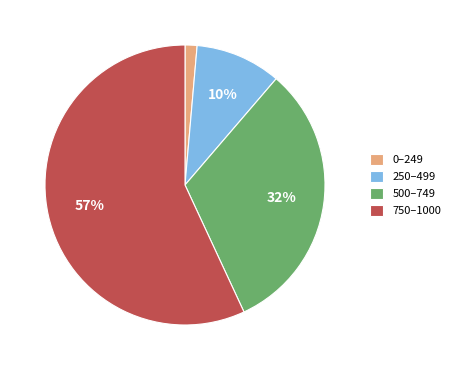

Which category has the smallest portion of the pie?

0–249